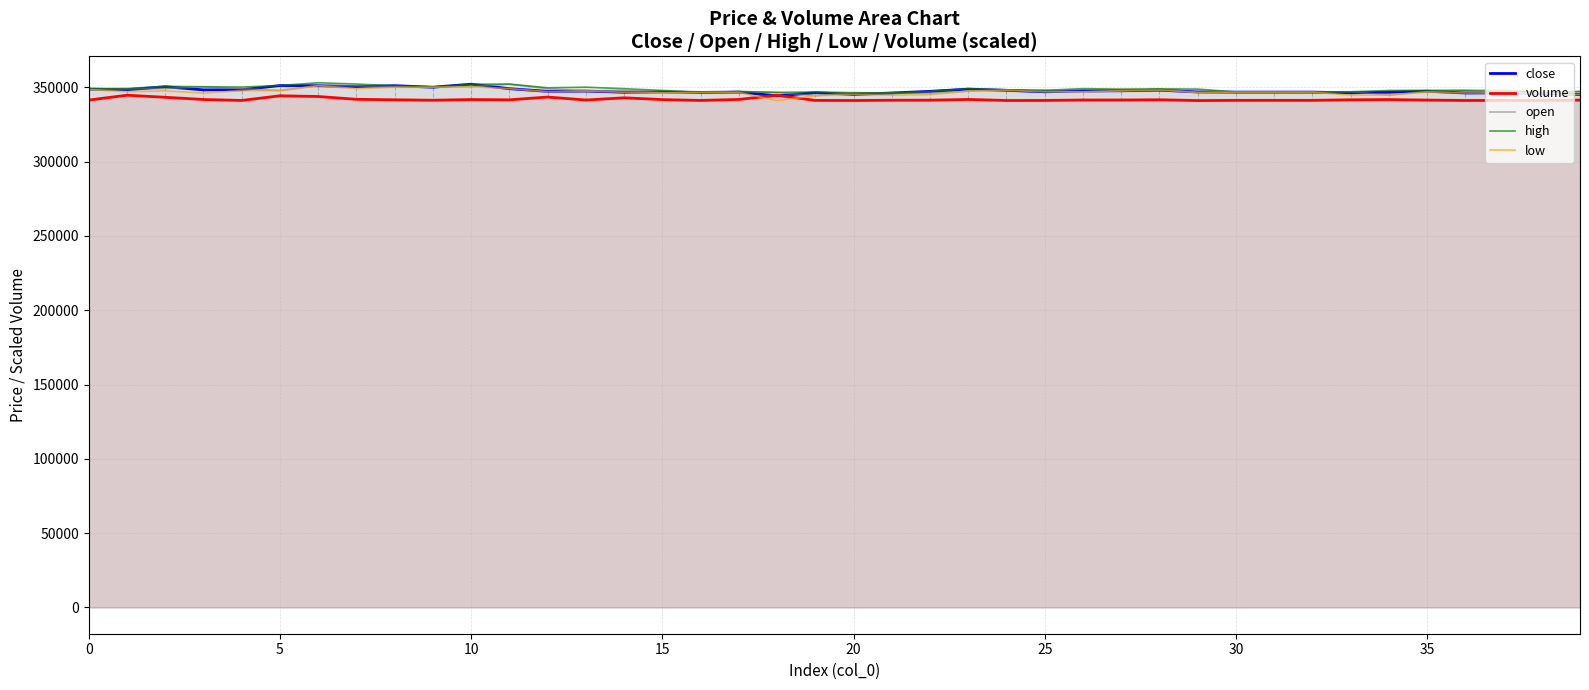

What is the approximate value of low at 35?

346700.0